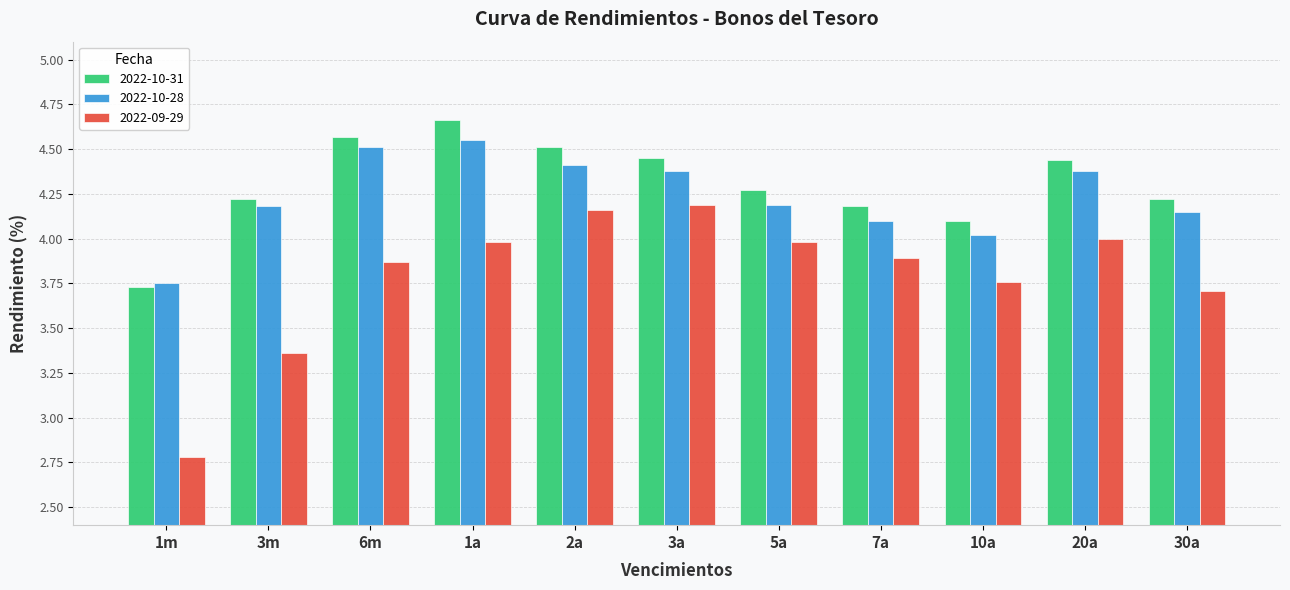

What is the sum of the 2022-09-29 values at 3a and 30a?

7.9